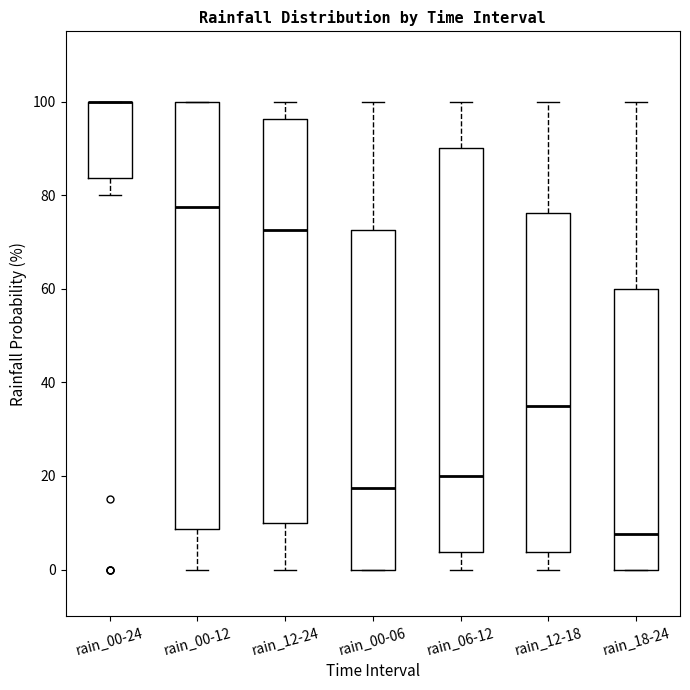

Where does the lower whisker of the box for rain_00-24 end on the y-axis? The values are not printed on the chart, so give them approximately, as read against the axis.

80